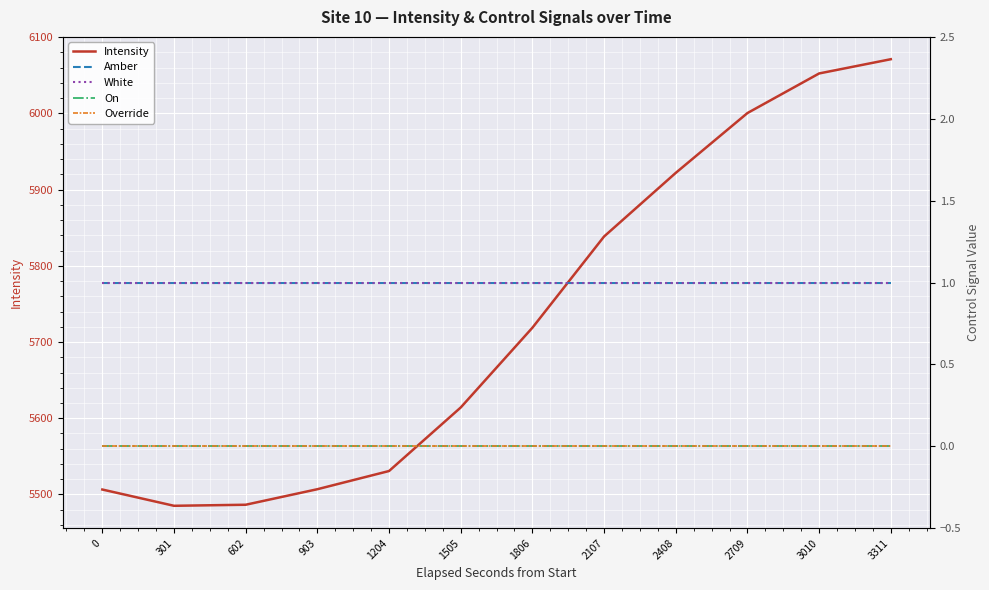

True or false: Amber has a value of 1.0 at 903.

True